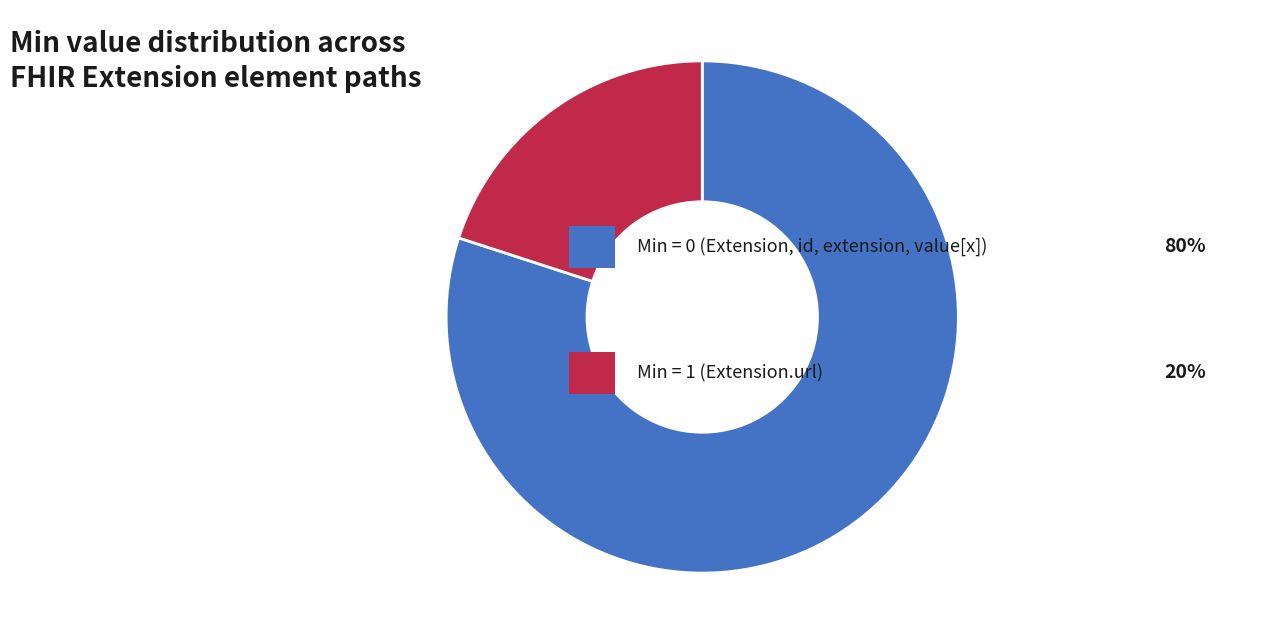

Does any single category account for the majority?

Yes